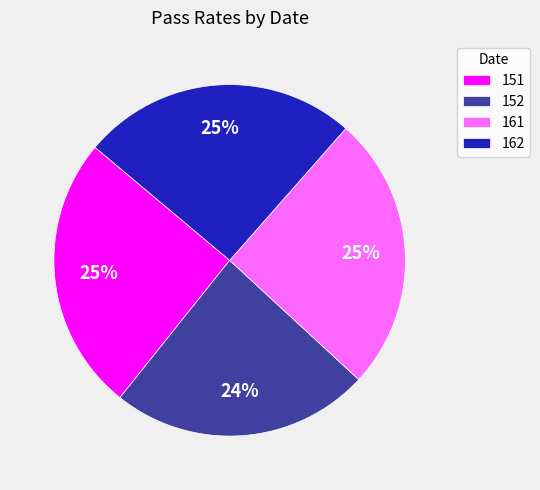

To the nearest percent, what is the average slice percentage?

25%